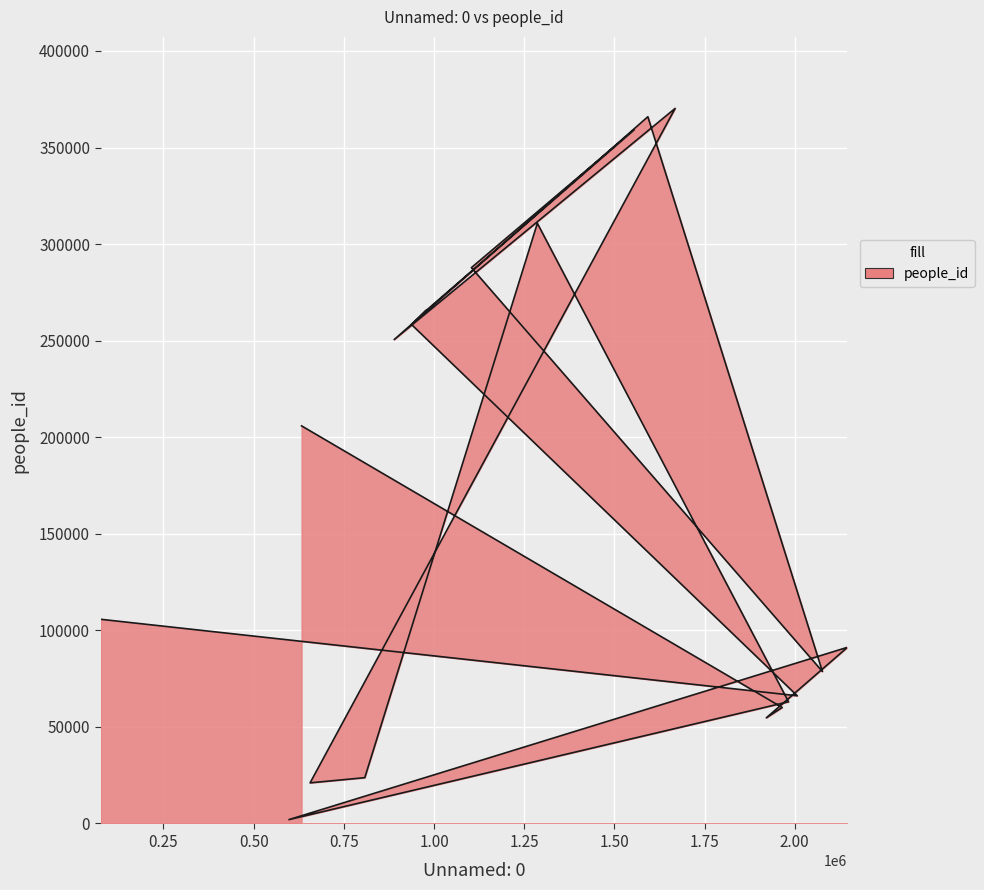

What is the maximum value shown in the chart?

370270